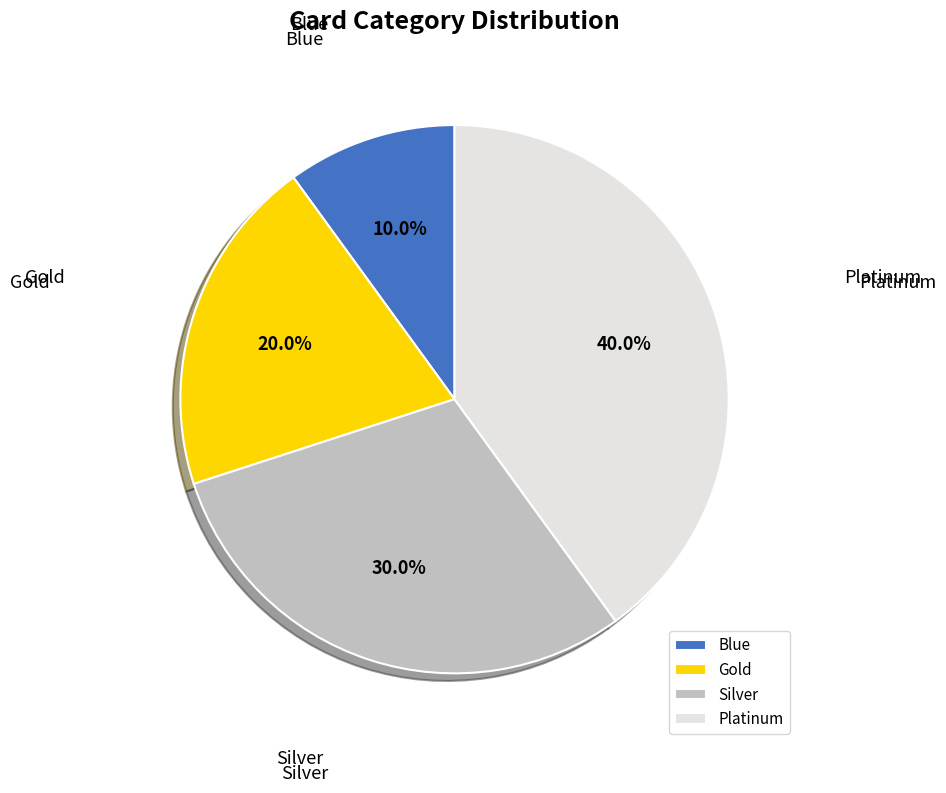

What portion of the pie excludes Blue?

90.0%